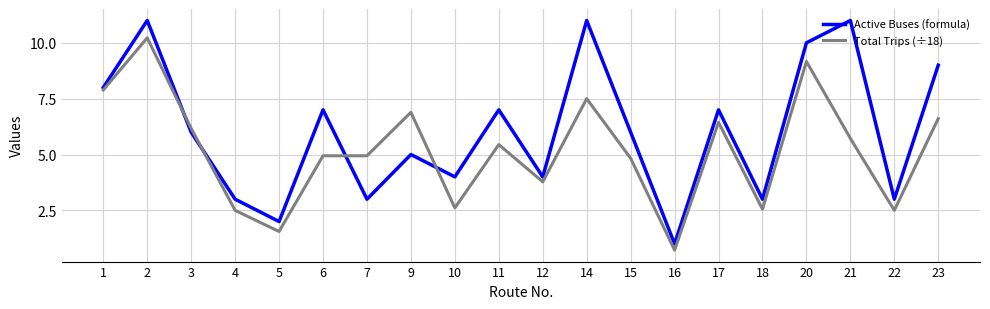

How many lines are shown in the chart?

2